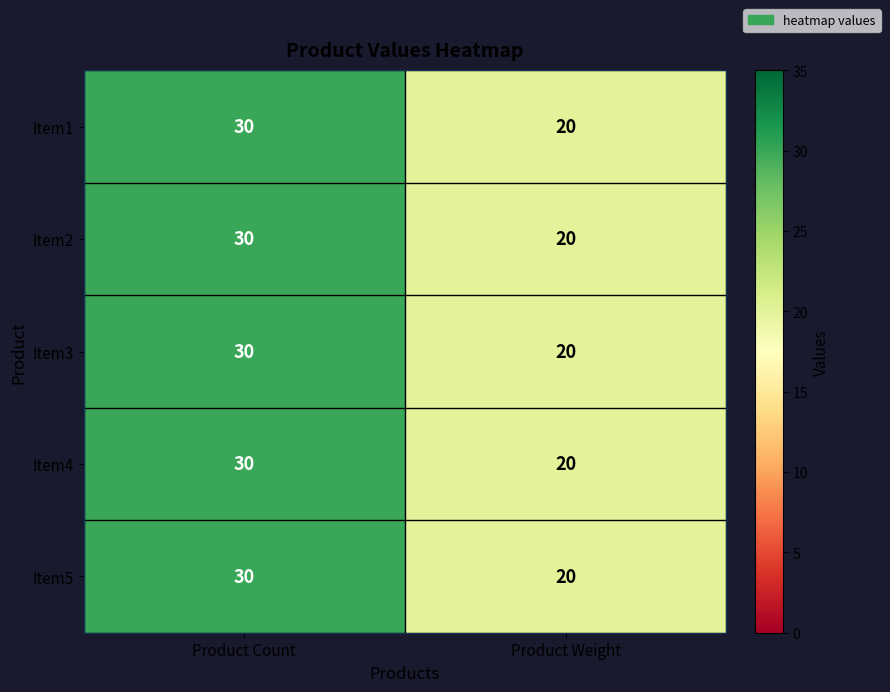

Reading left to right, list all the values displayed in this chart.

Item1: 30	20
Item2: 30	20
Item3: 30	20
Item4: 30	20
Item5: 30	20